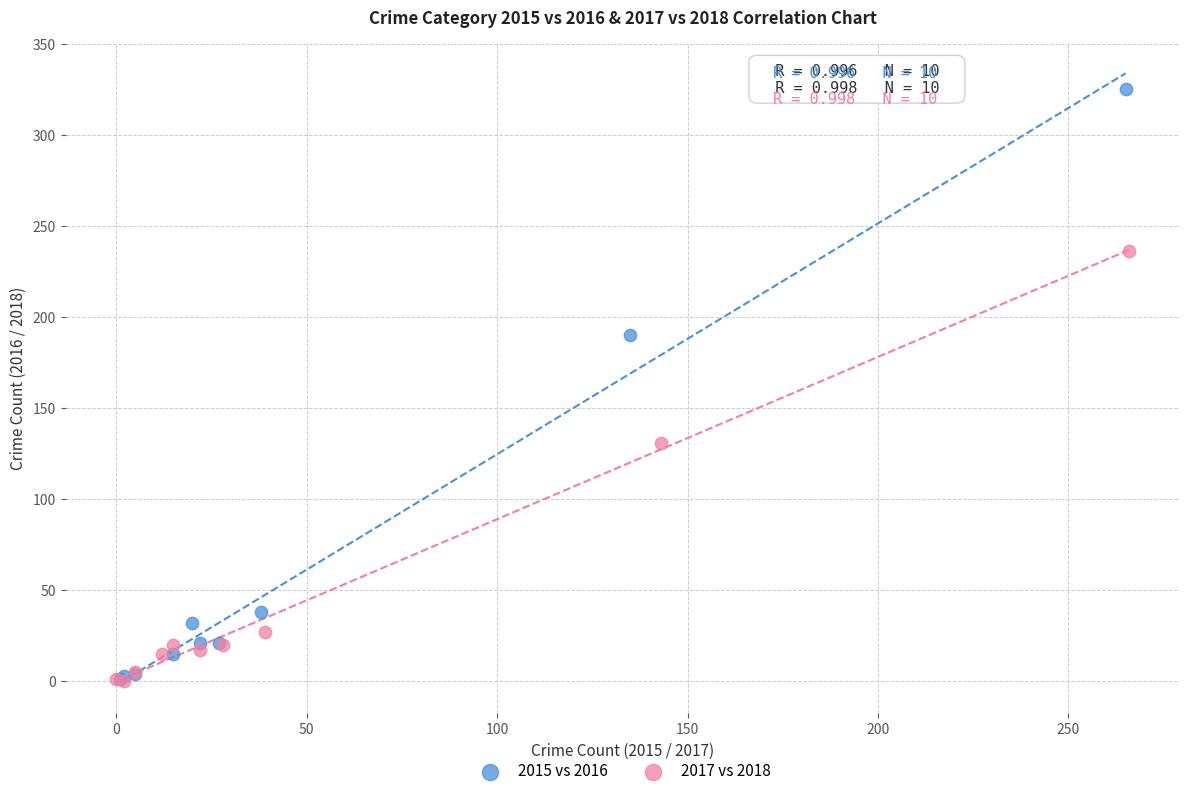

Which series has the largest Y range (max minus min)?

2015 vs 2016